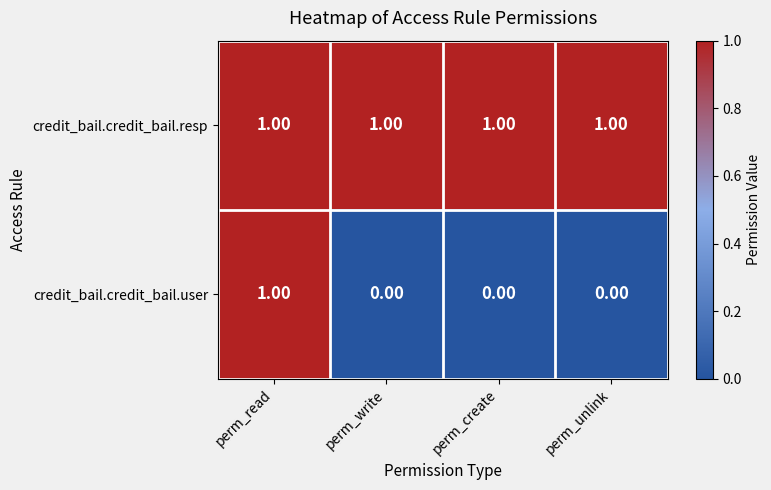

Which series has the largest range (max minus min)?

credit_bail.credit_bail.user